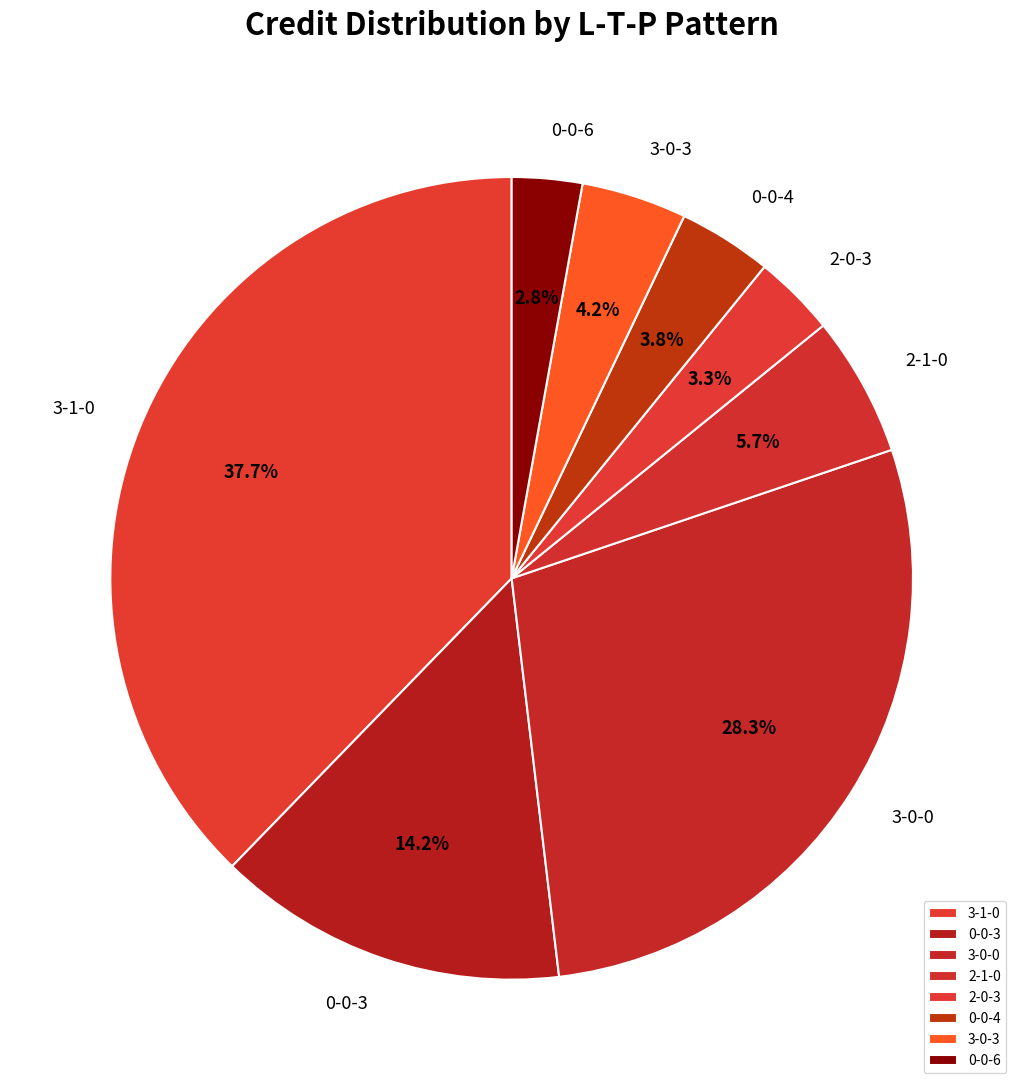

True or false: 0-0-6 accounts for 3% of the total.

True